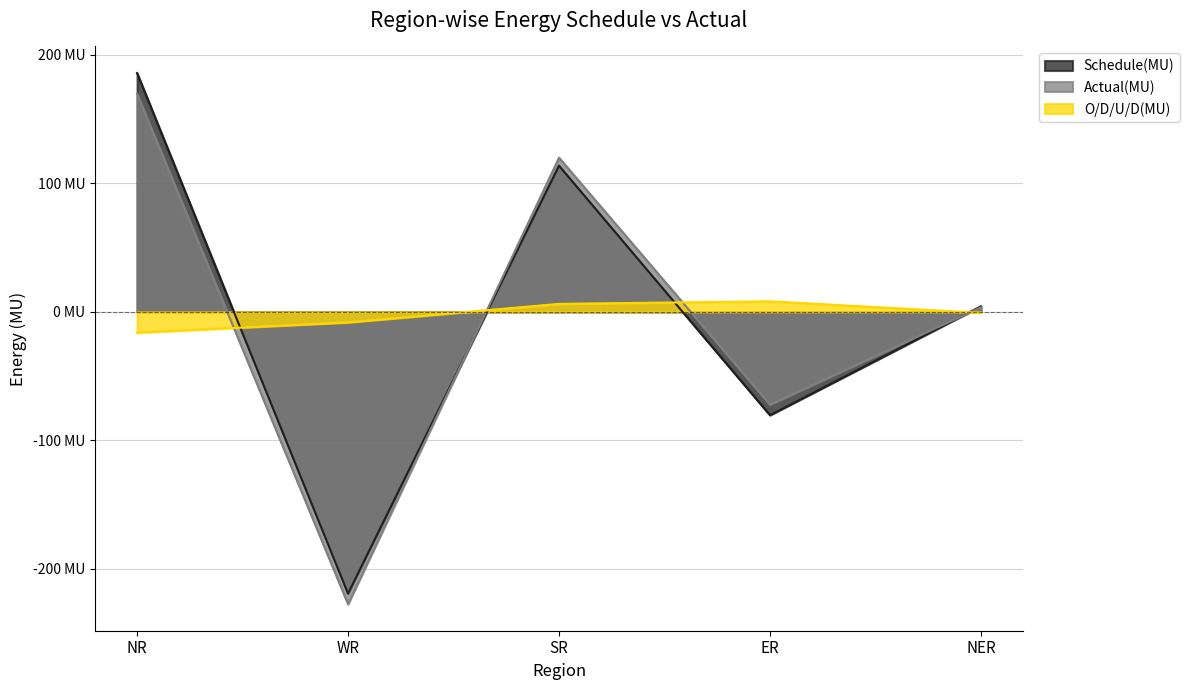

In O/D/U/D(MU), how many points are higher than both neighbors (excluding endpoints)?

1